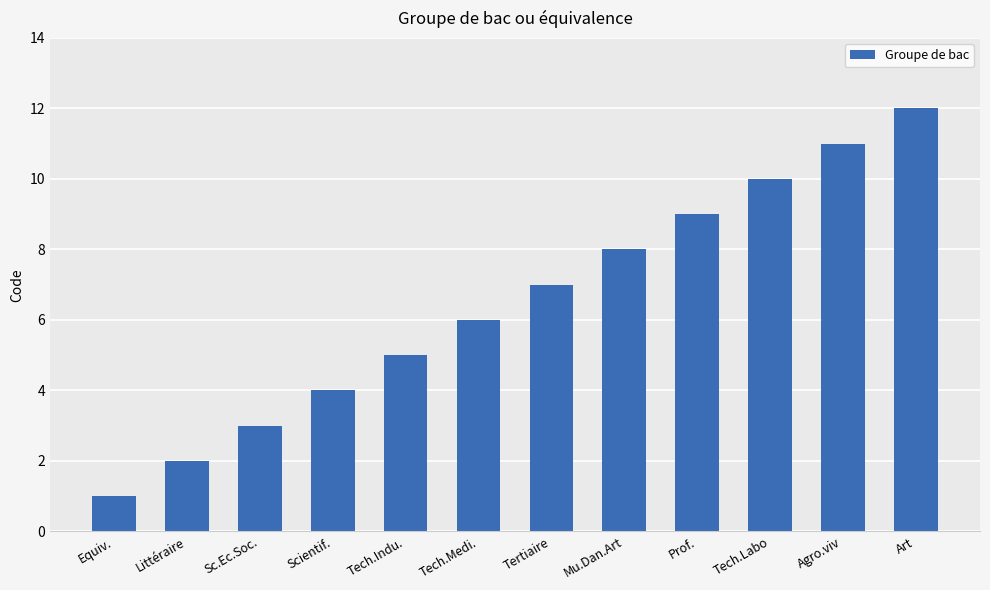

The value at Littéraire is 1. True or false?

False